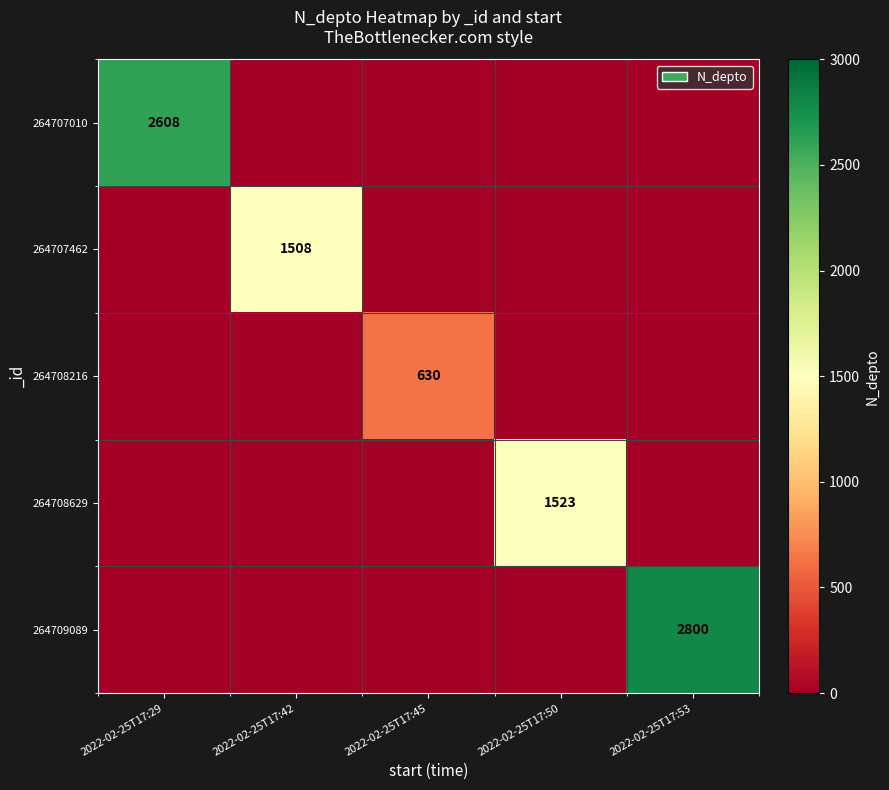

Is it true that 264707462 equals 2662 at 2022-02-25T17:42?

False